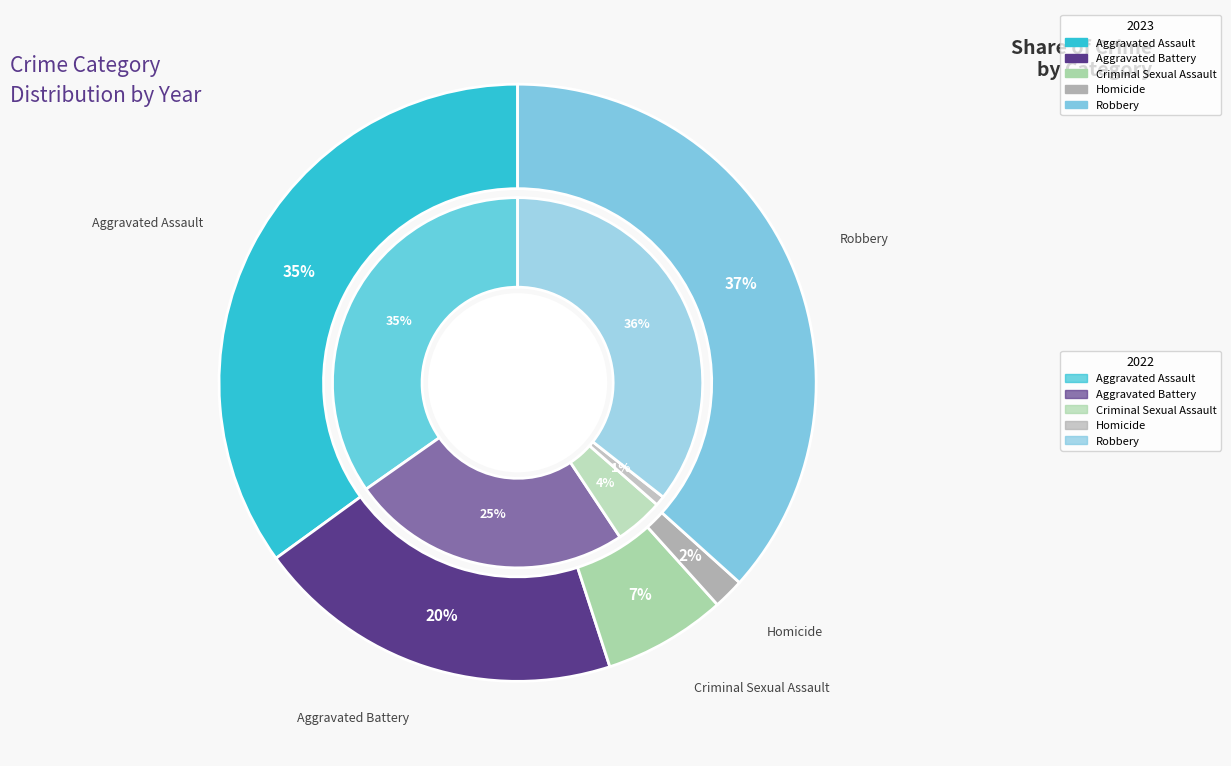

Between values_2023 and values_2022, which series saw the biggest shift?

values_2023